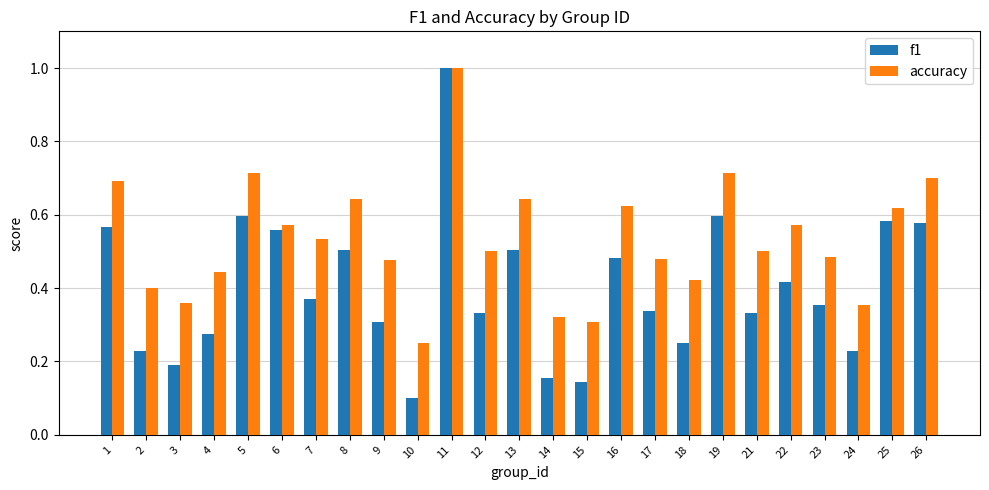

Between 6 and 23, which series saw the biggest shift?

f1